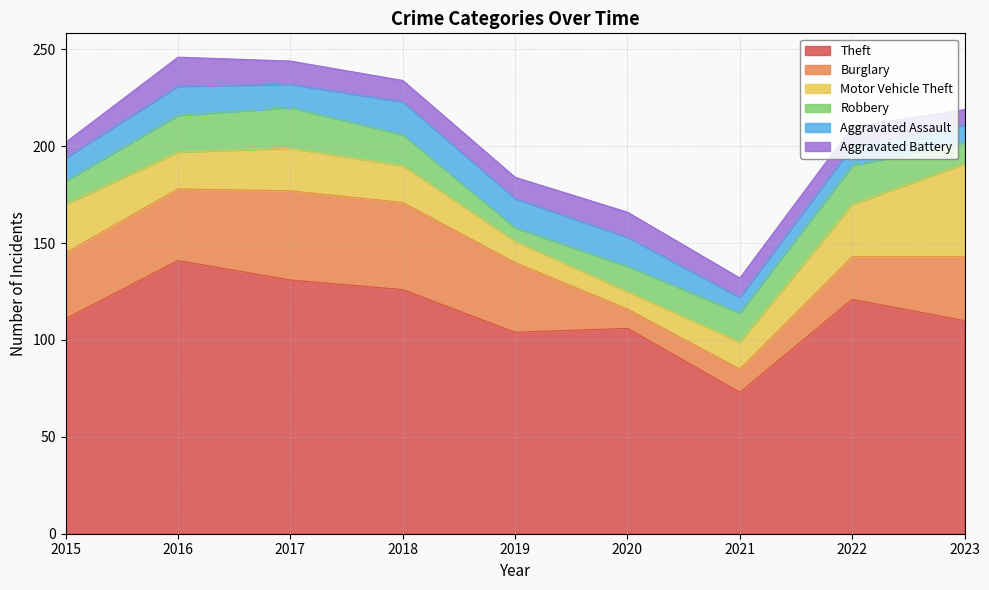

Reading left to right, list all the values displayed in this chart.

Theft: 2015=111	2016=141	2017=131	2018=126	2019=104	2020=106	2021=73	2022=121	2023=110
Burglary: 2015=34	2016=37	2017=46	2018=45	2019=36	2020=10	2021=12	2022=22	2023=33
Motor Vehicle Theft: 2015=25	2016=19	2017=22	2018=19	2019=11	2020=9	2021=14	2022=27	2023=48
Robbery: 2015=12	2016=19	2017=21	2018=16	2019=7	2020=13	2021=15	2022=20	2023=11
Aggravated Assault: 2015=12	2016=15	2017=12	2018=17	2019=15	2020=15	2021=8	2022=10	2023=9
Aggravated Battery: 2015=8	2016=15	2017=12	2018=11	2019=11	2020=13	2021=10	2022=10	2023=8